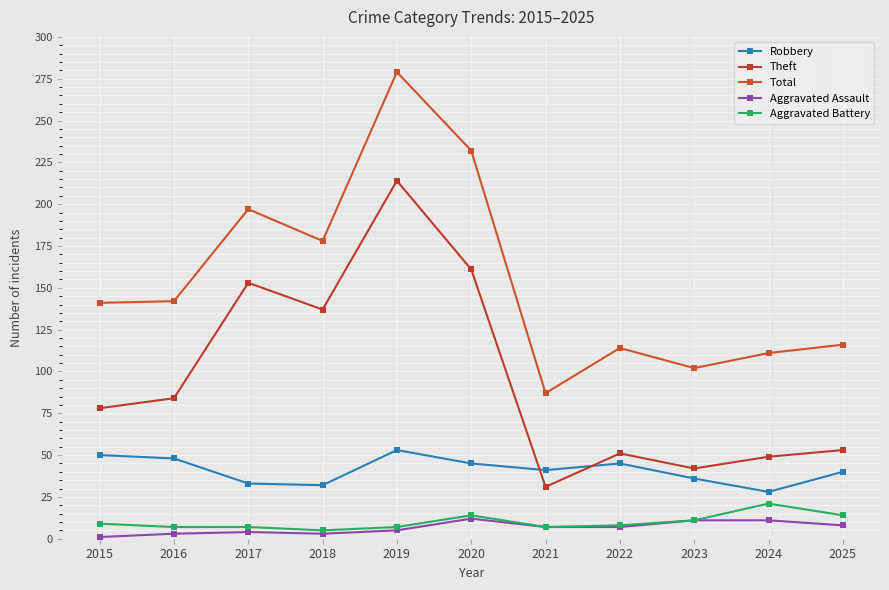

Is this an area chart (filled region under the line)?

No